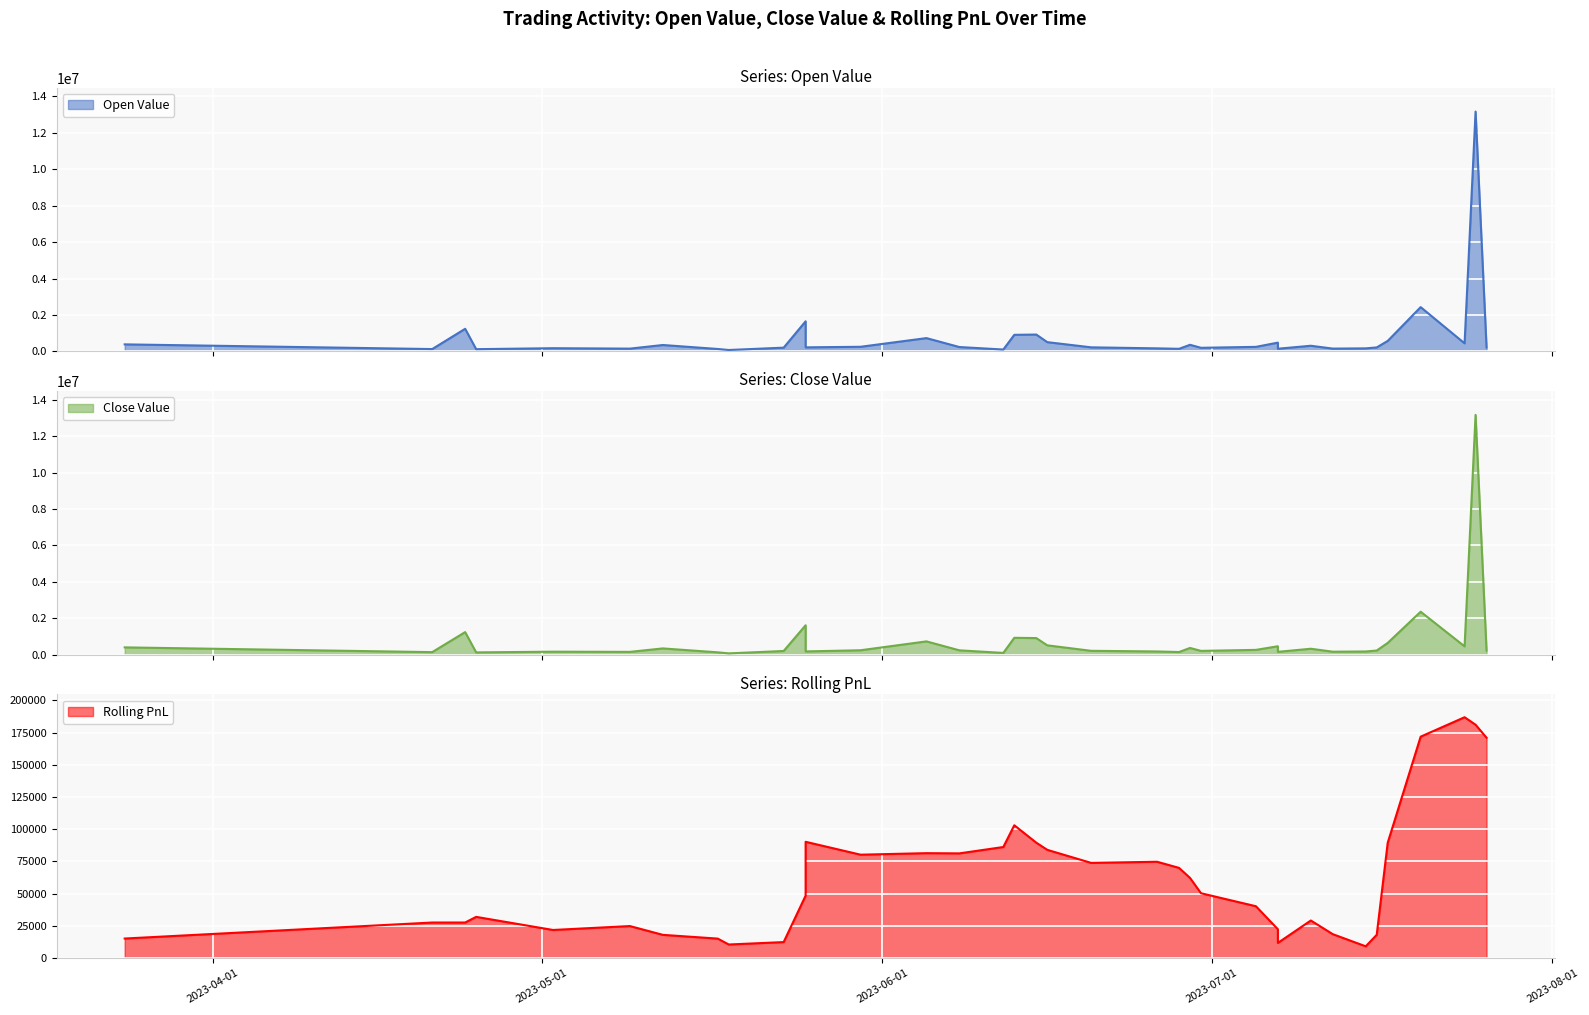

What is the spread (max minus min) of values at 2023-07-26?

59096.9